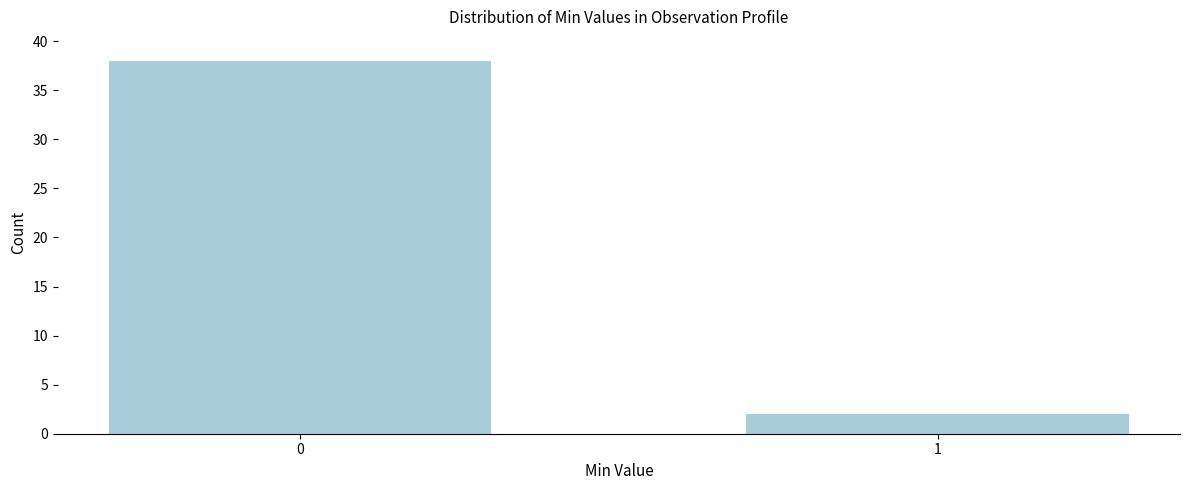

Reading left to right, transcribe all the data shown in this chart.

38	2